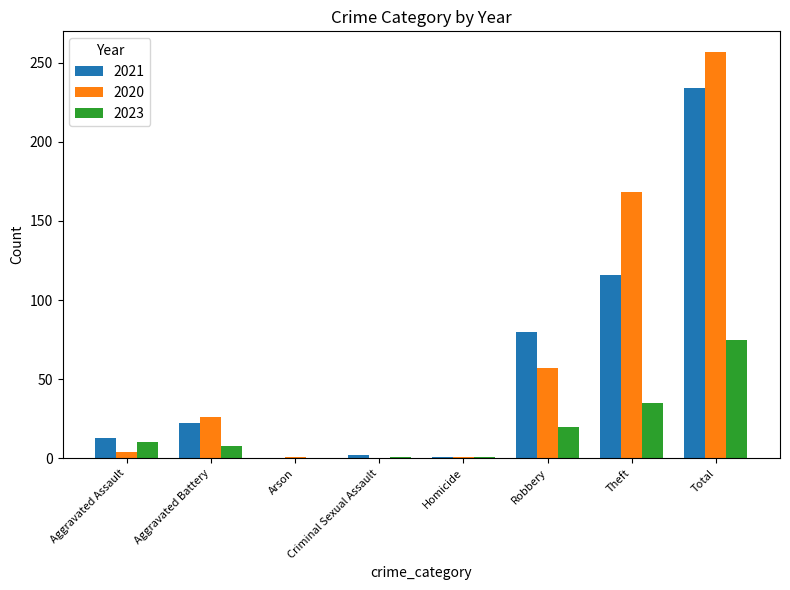

Which series changed the most between Aggravated Battery and Theft?

2020